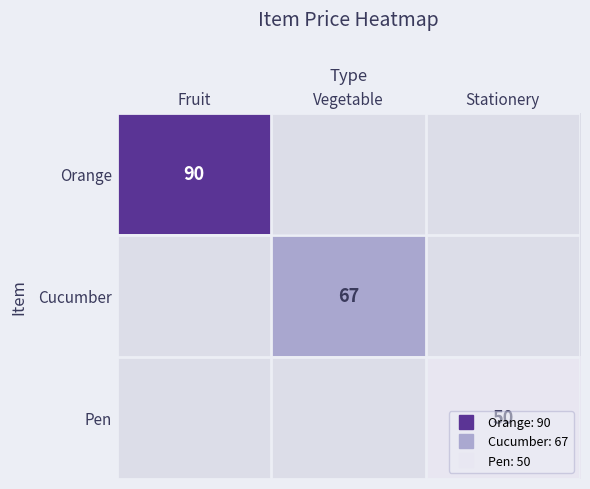

True or false: Orange has a value of 90.0 at Fruit.

True